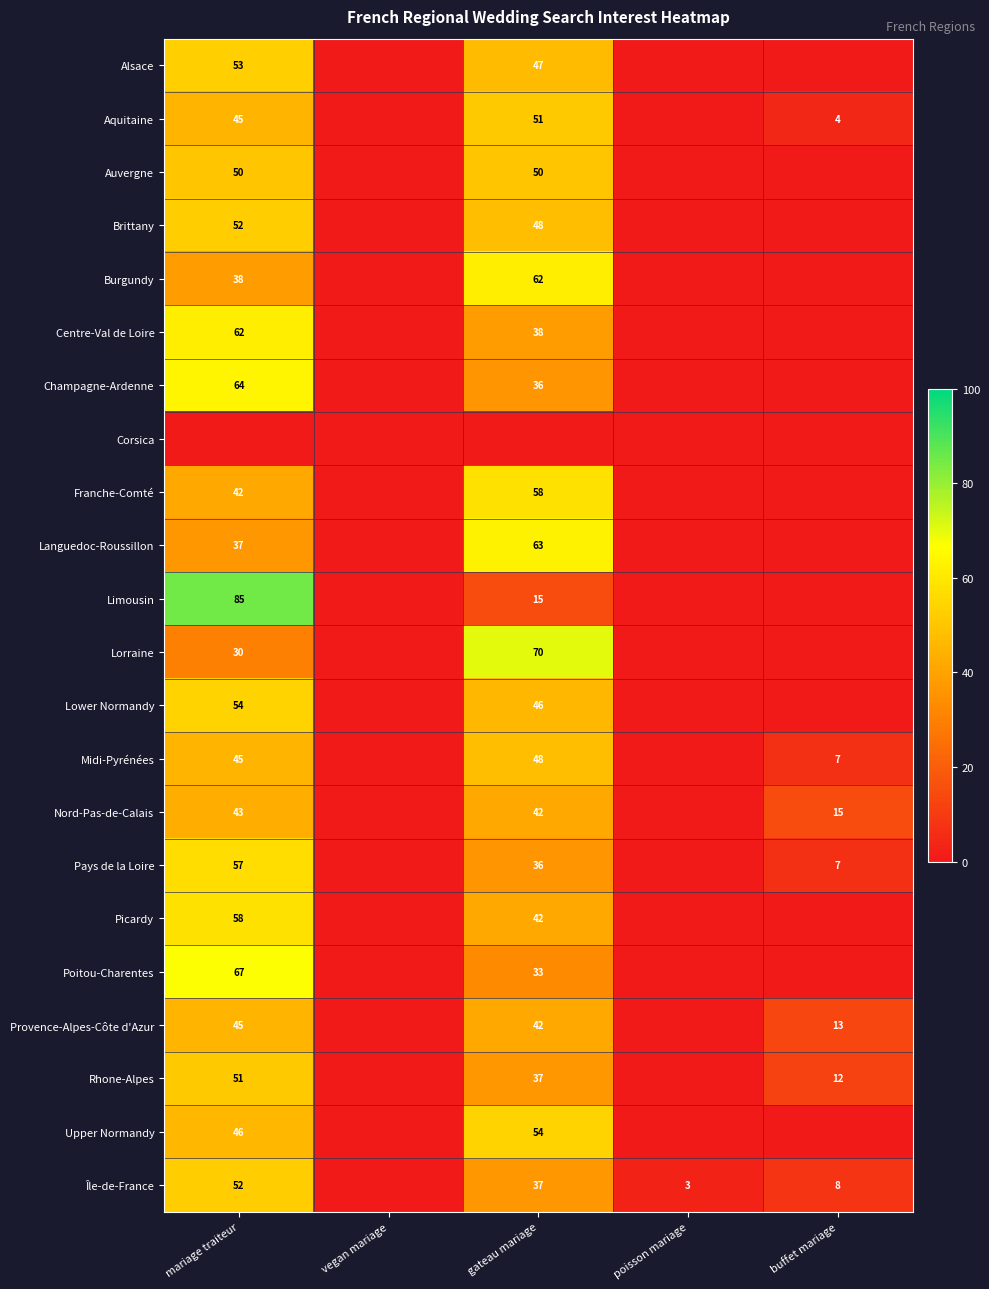

The value of Pays de la Loire at buffet mariage is 12. True or false?

False